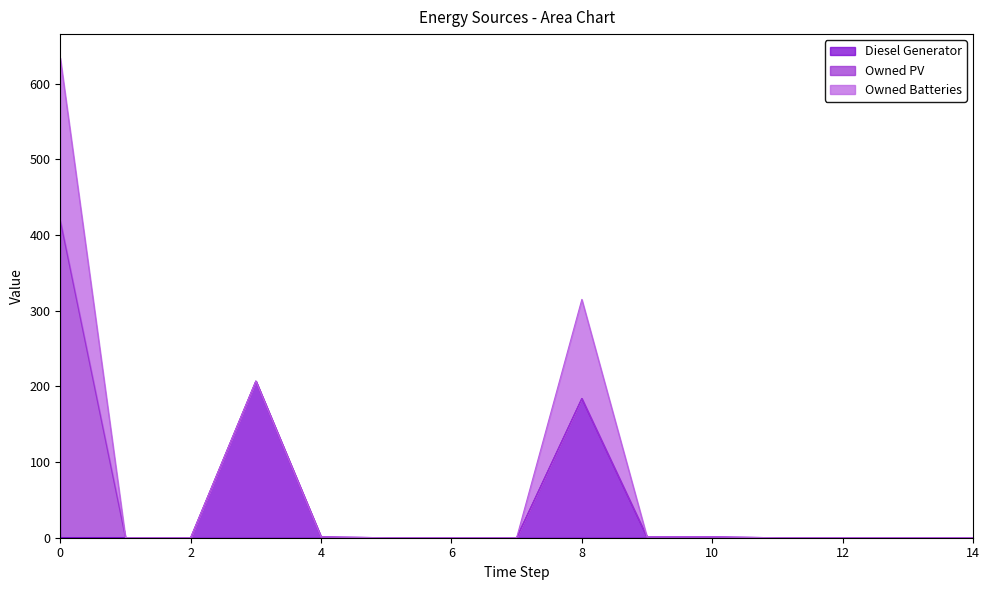

Reading left to right, transcribe all the data shown in this chart.

Diesel Generator: 0=0	1=0	2=0	3=207	4=1	5=0	6=0	7=0	8=184	9=1	10=1	11=0	12=0	13=0	14=0
Owned PV: 0=419	1=0	2=0	3=0	4=0	5=0	6=0	7=0	8=0	9=0	10=0	11=0	12=0	13=0	14=0
Owned Batteries: 0=215	1=0	2=0	3=0	4=0	5=0	6=0	7=0	8=131	9=0	10=0	11=0	12=0	13=0	14=0